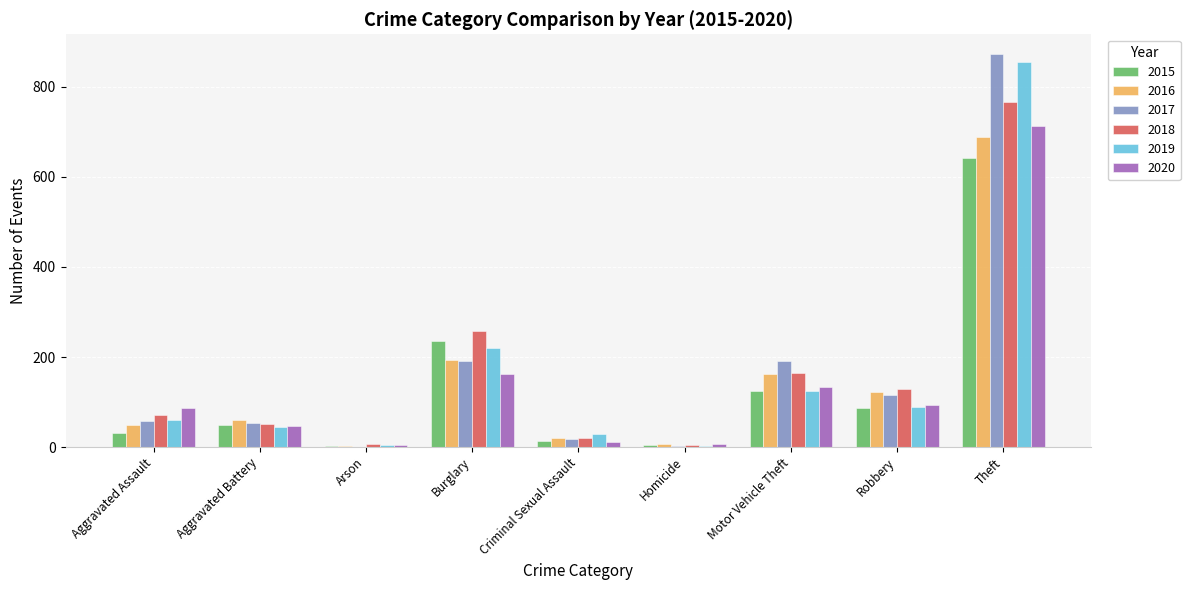

Which label corresponds to the largest value in the chart?

Theft